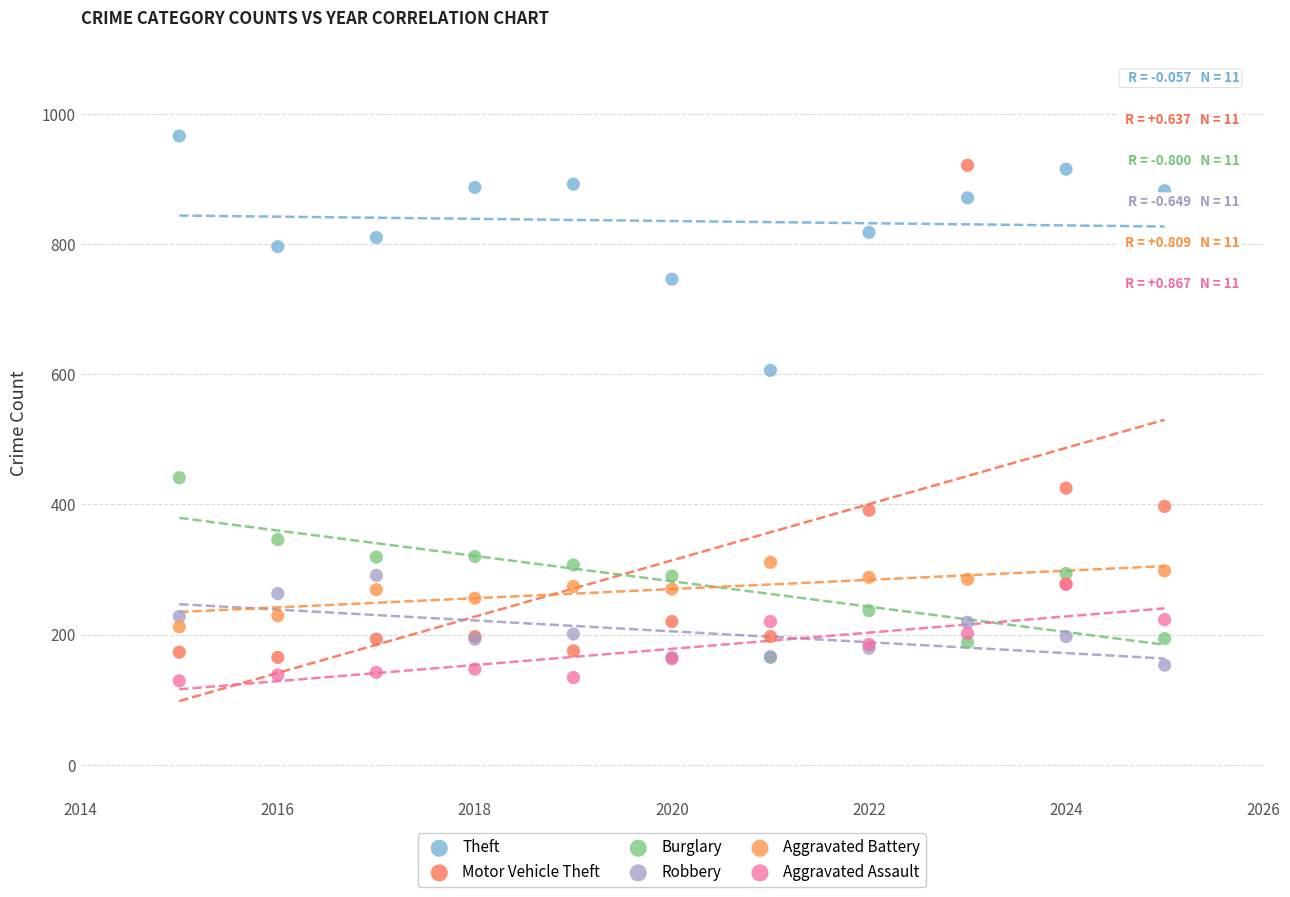

What are all the series names shown in the legend?

Theft, Motor Vehicle Theft, Burglary, Robbery, Aggravated Battery, Aggravated Assault